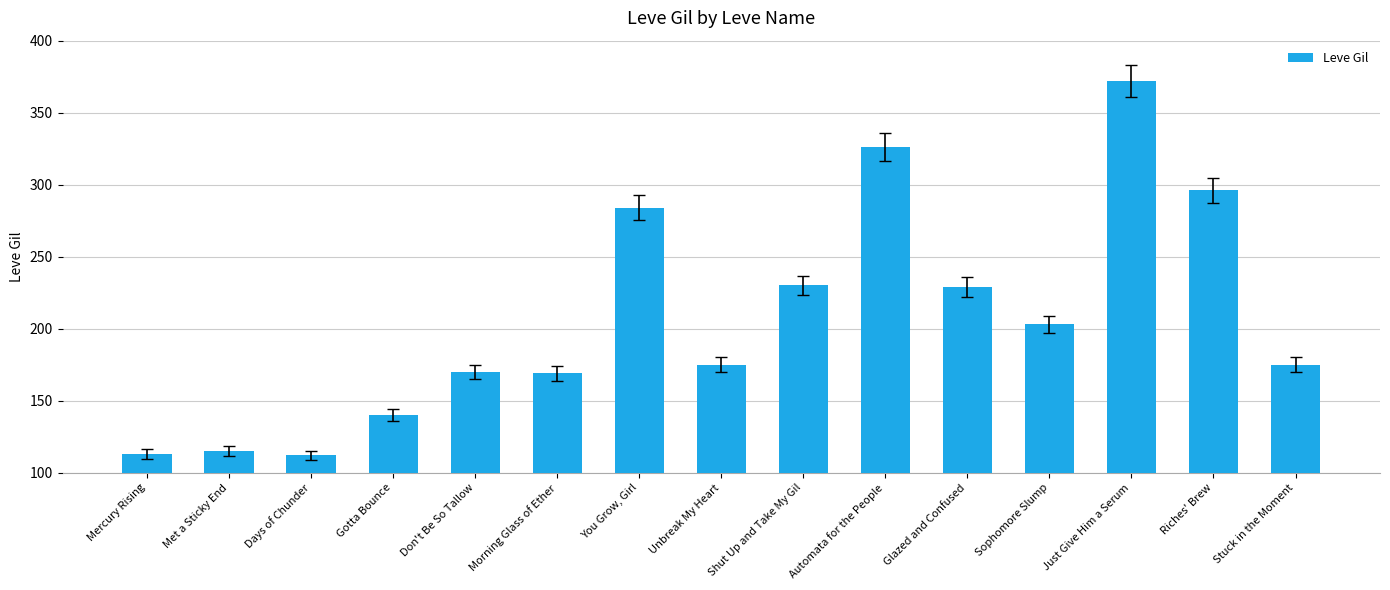

What is the difference between the second highest and minimum values?

214